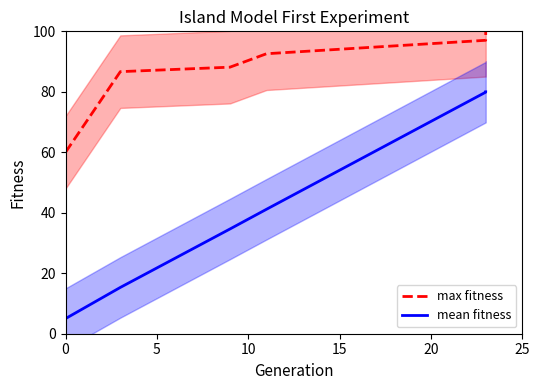

How many distinct data groups are displayed?

2